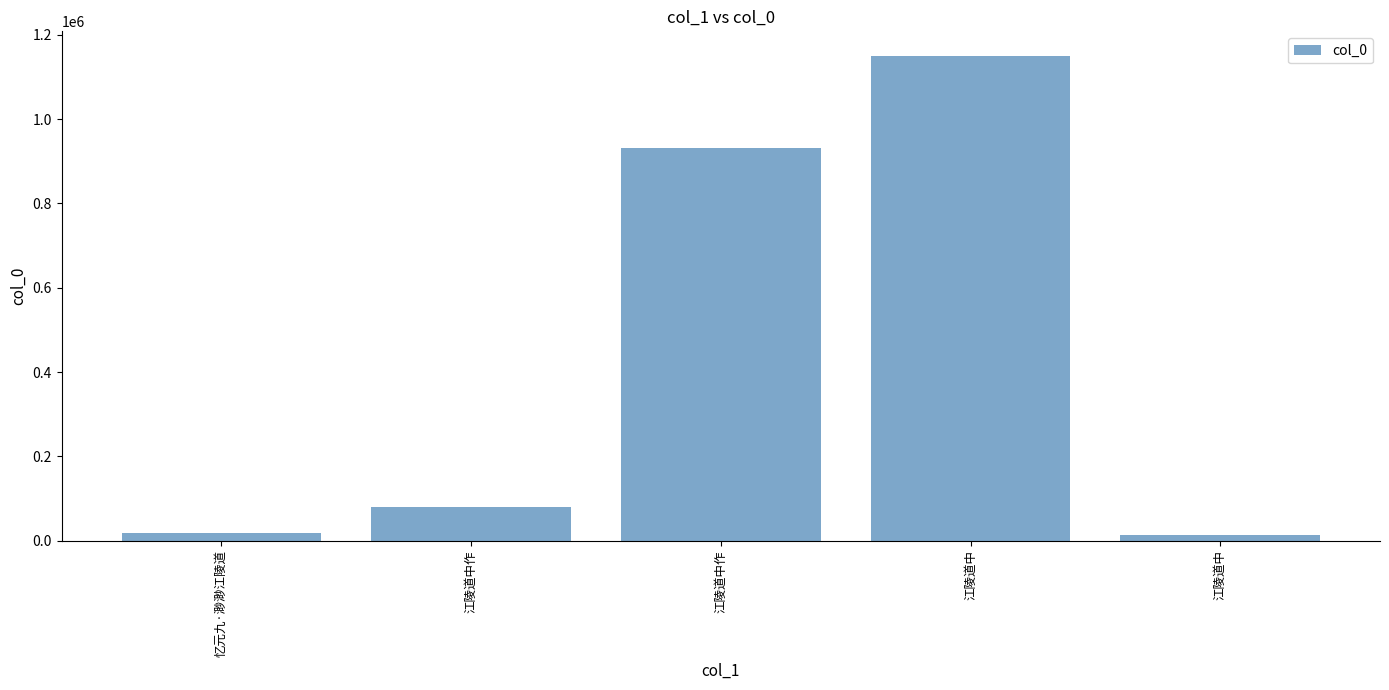

Are the bars horizontal?

No